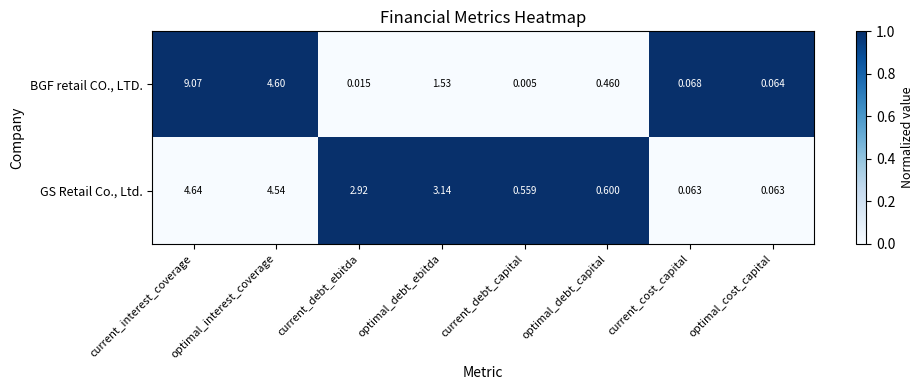

Rank the series at current_interest_coverage from highest to lowest value.

BGF retail CO., LTD., GS Retail Co., Ltd.